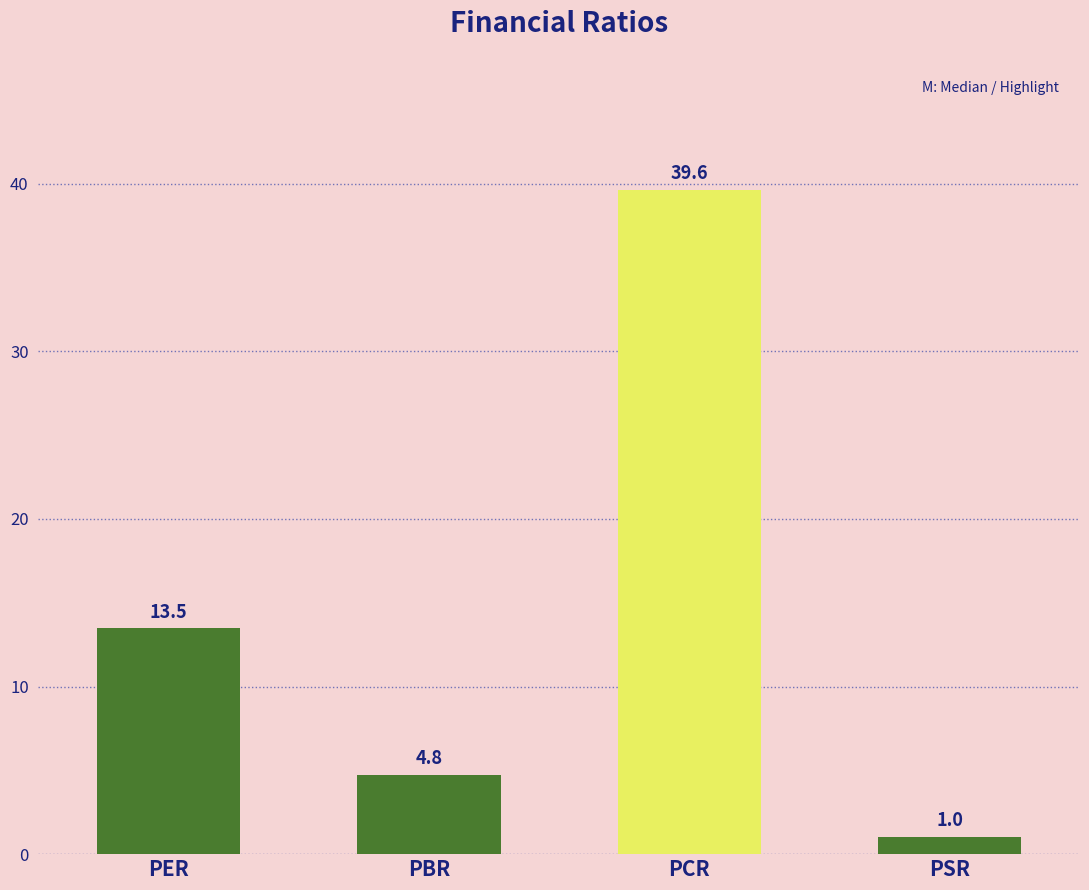

At which category does the chart reach its minimum across all series?

PSR